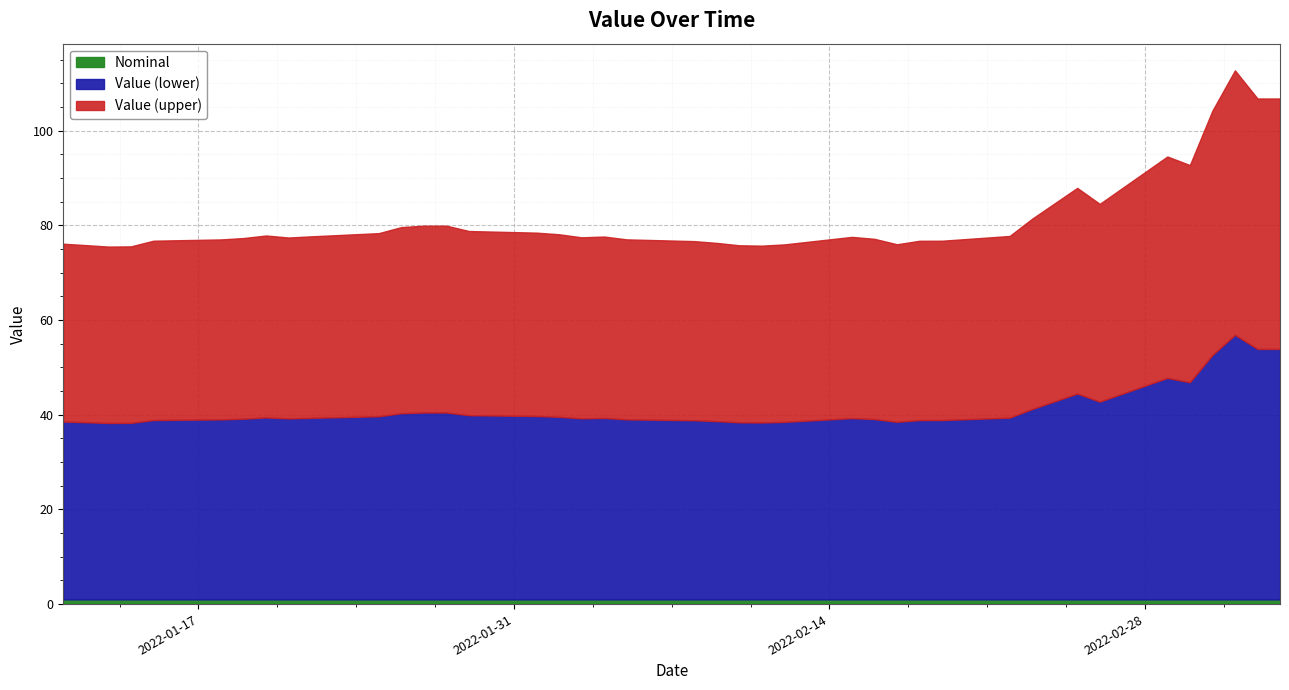

What is the minimum value for Nominal?

1.0